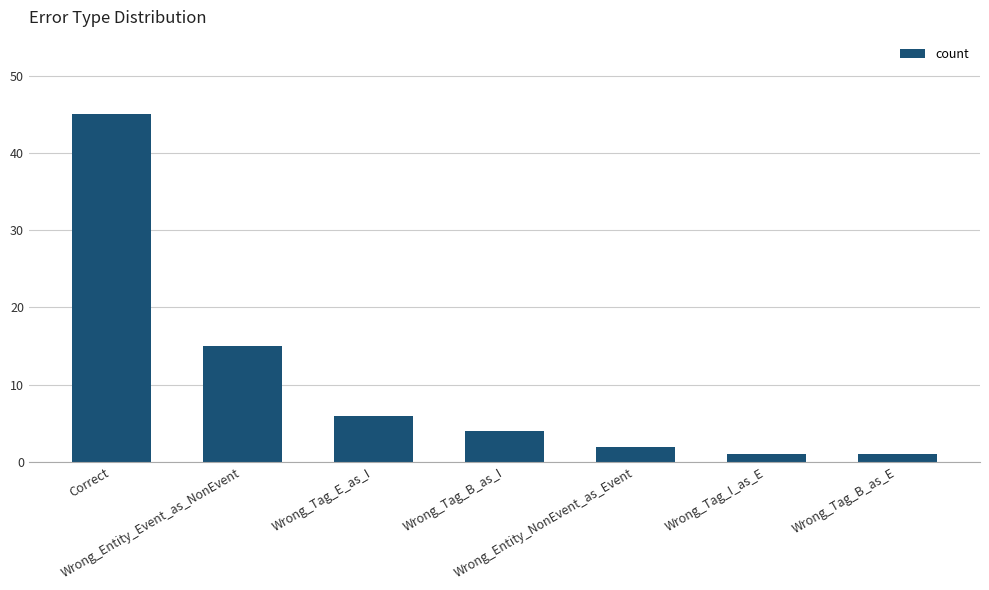

What is the label of the 6th bar from the left?

Wrong_Tag_I_as_E